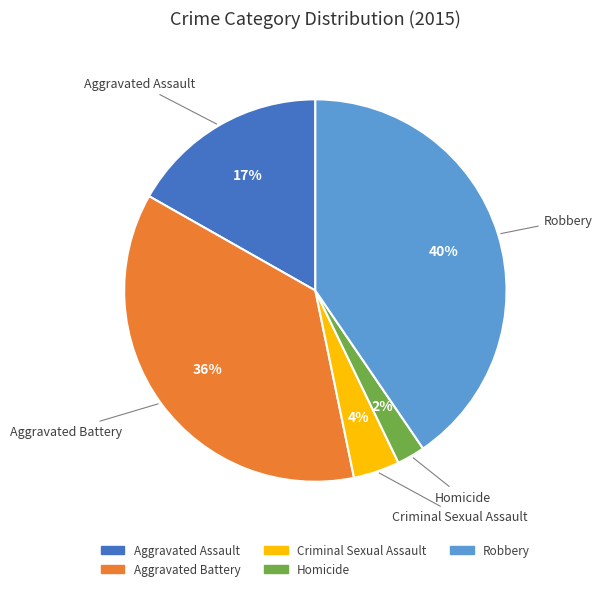

Which category has the smallest portion of the pie?

Homicide